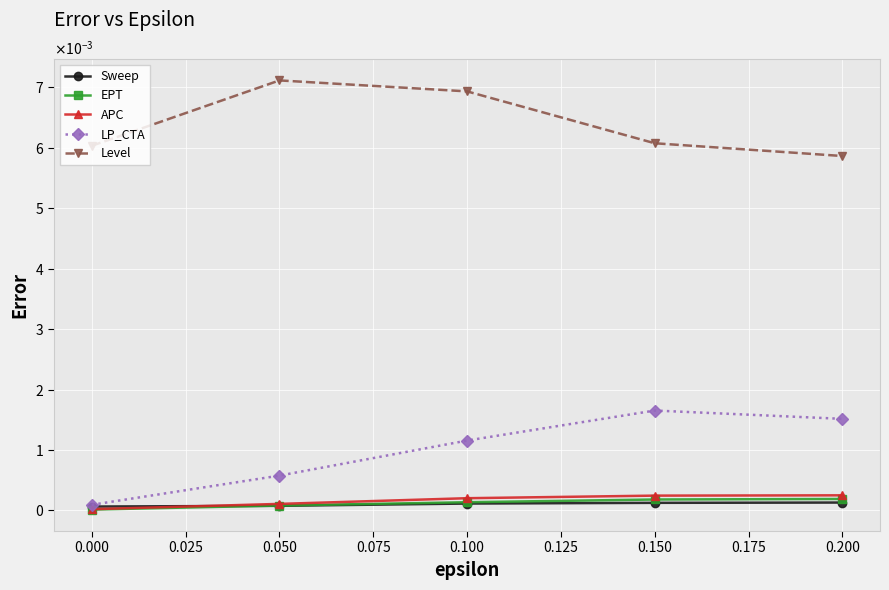

Does the chart have visible grid lines?

Yes